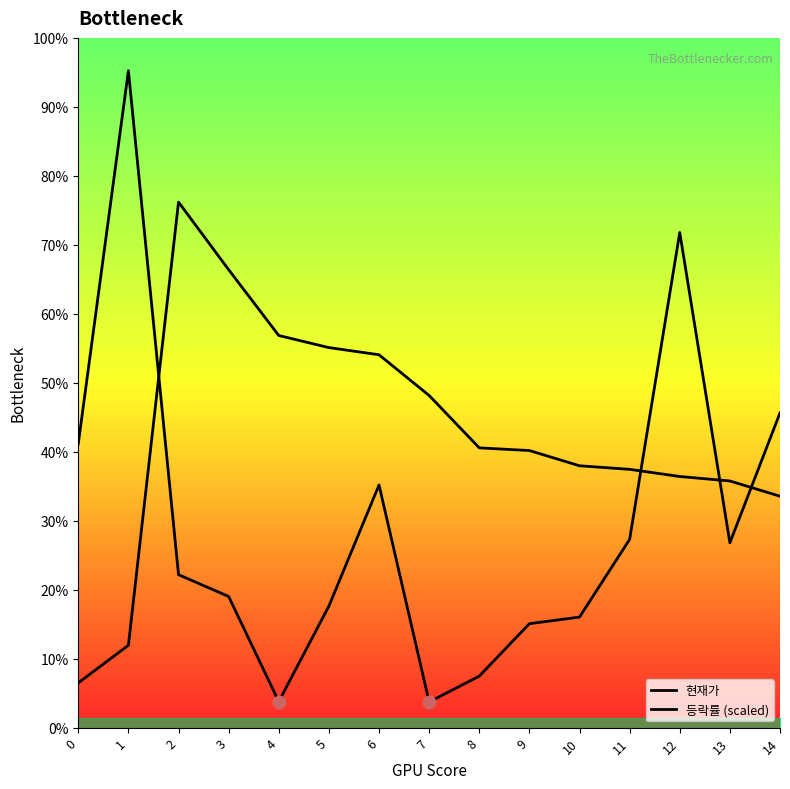

Which series has the largest total across all categories?

등락률 (scaled)